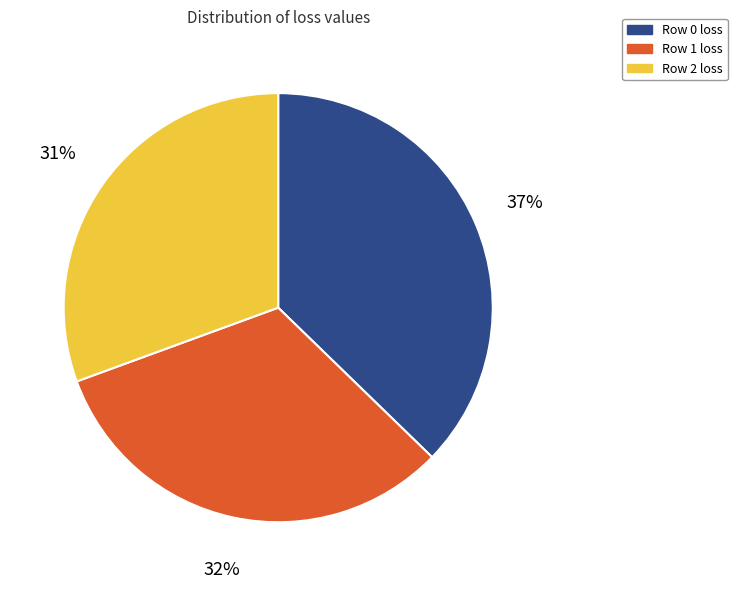

How many segments does this pie chart have?

3